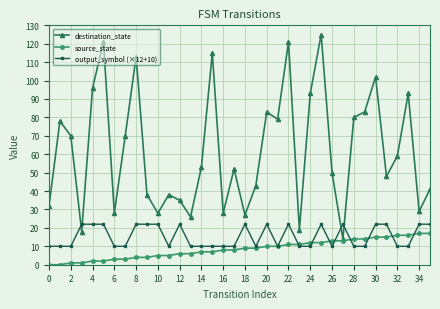

How many interior local peaks does the destination_state series have?

11